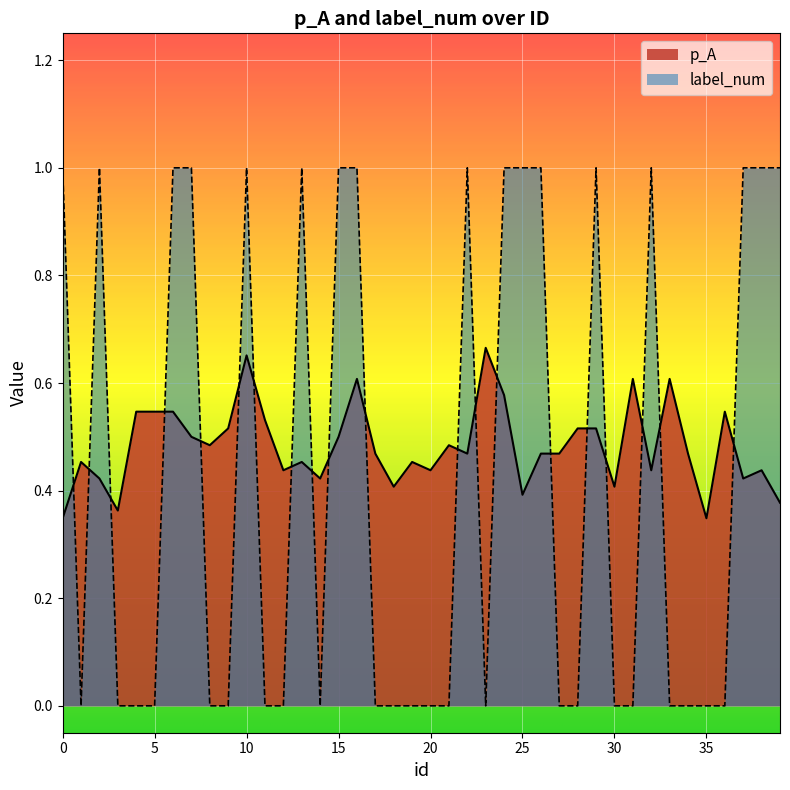

Count the label_num values in the range 0 to 1.

40